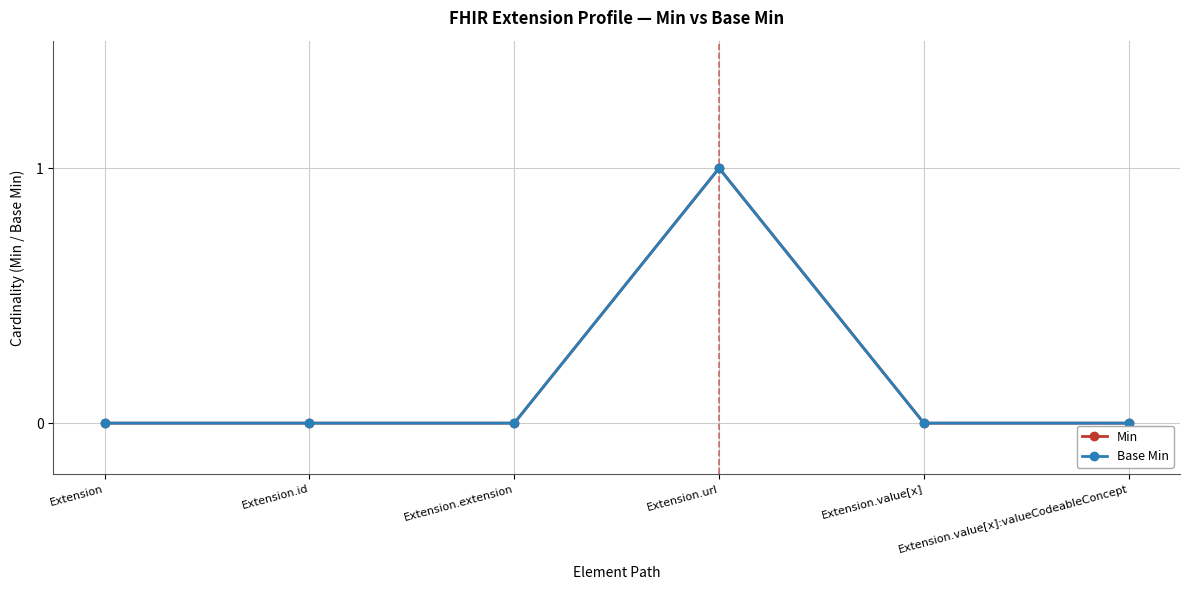

List the labels in order of Min value, smallest first.

Extension, Extension.id, Extension.extension, Extension.value[x], Extension.value[x]:valueCodeableConcept, Extension.url